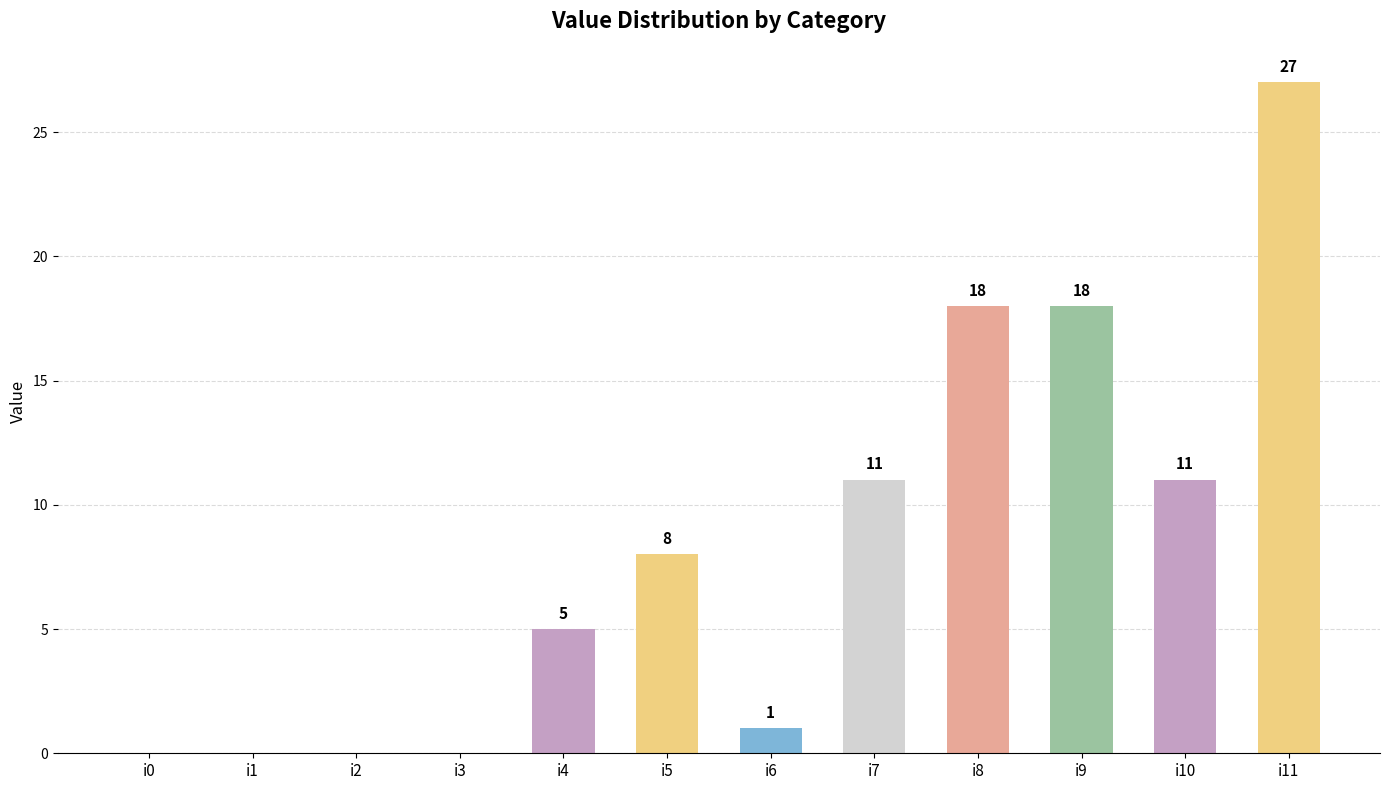

Reading right to left, what are all the values shown in this chart?

27	11	18	18	11	1	8	5	0	0	0	0